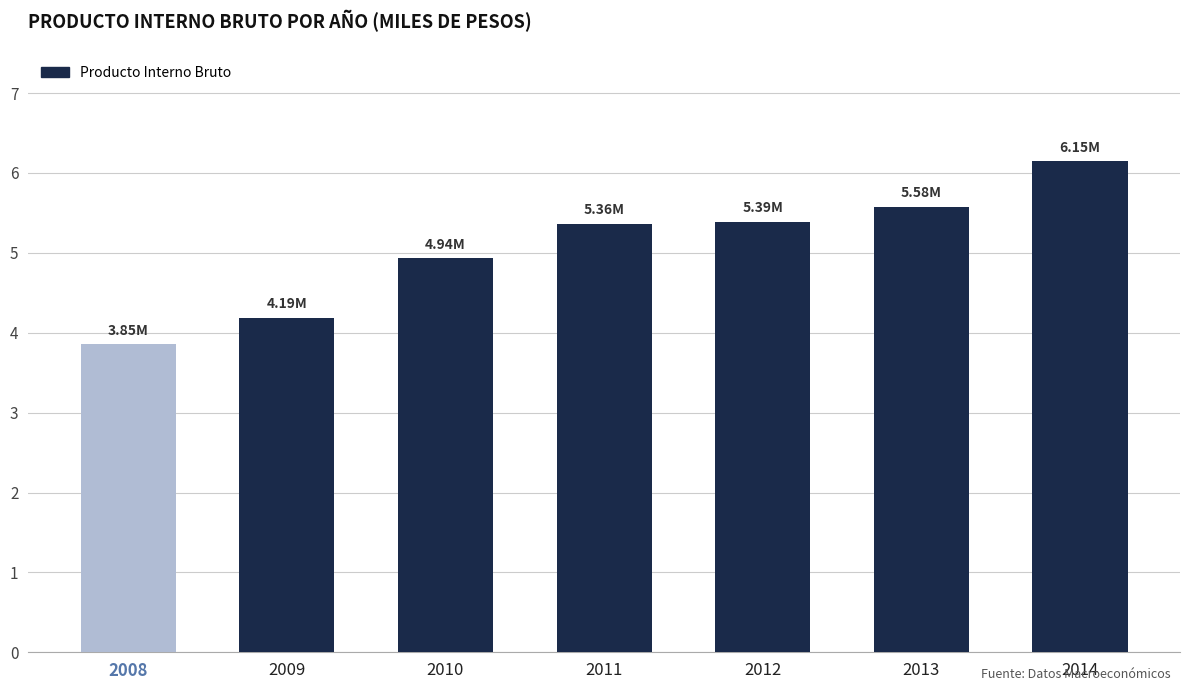

Reading left to right, transcribe all the data shown in this chart.

3853991	4188560	4936947	5363198	5390168	5575893	6148225